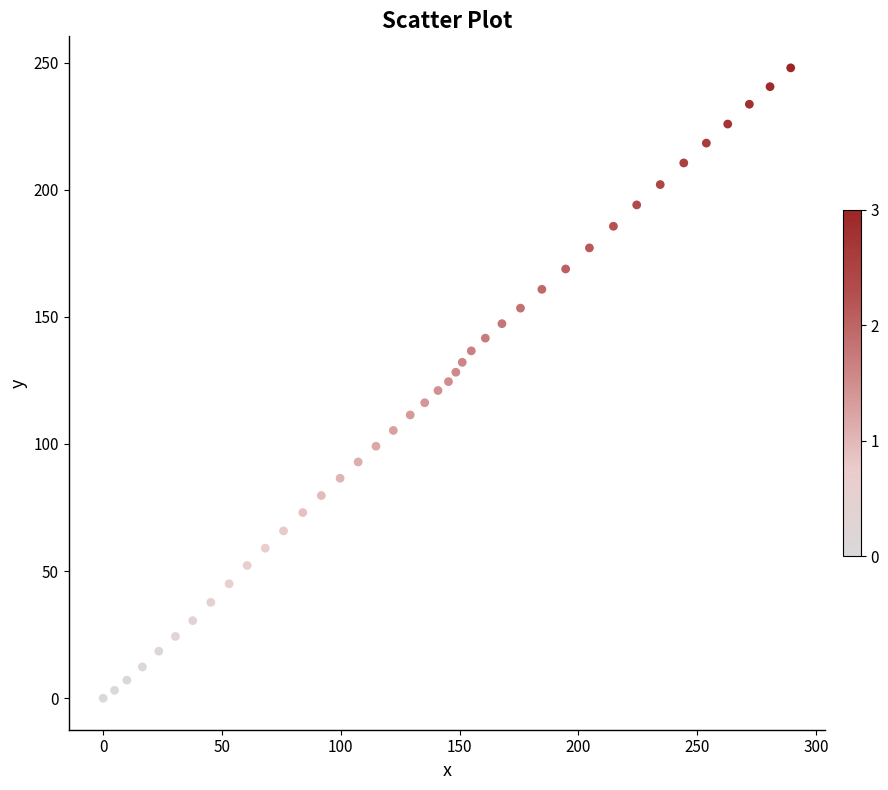

What is the range of Y values (max minus min)?

247.9